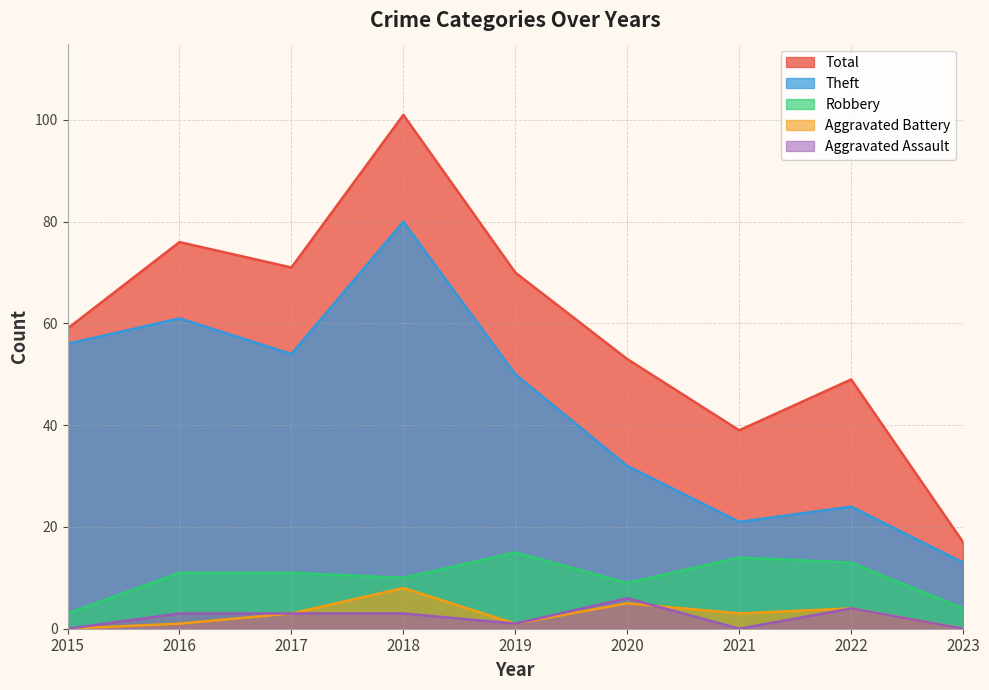

What is the difference between the highest and lowest values at 2018?

98